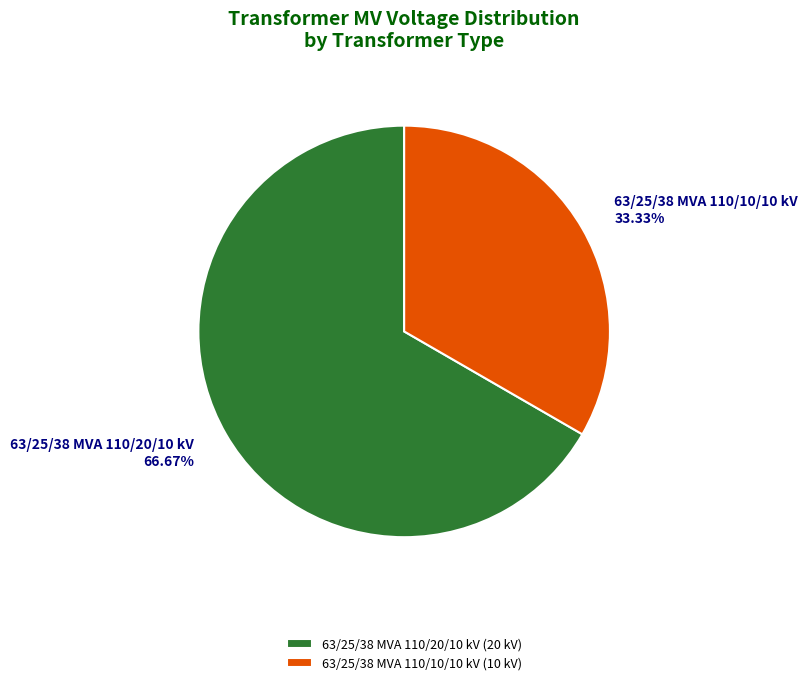

The 63/25/38 MVA 110/10/10 kV slice represents 40% of the pie. True or false?

False